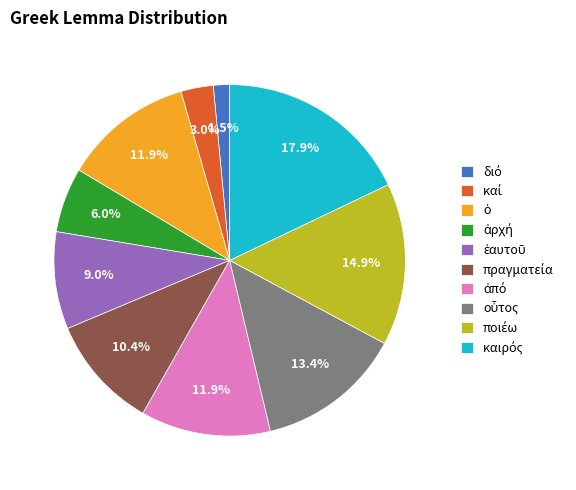

Is there a majority slice in this chart?

No